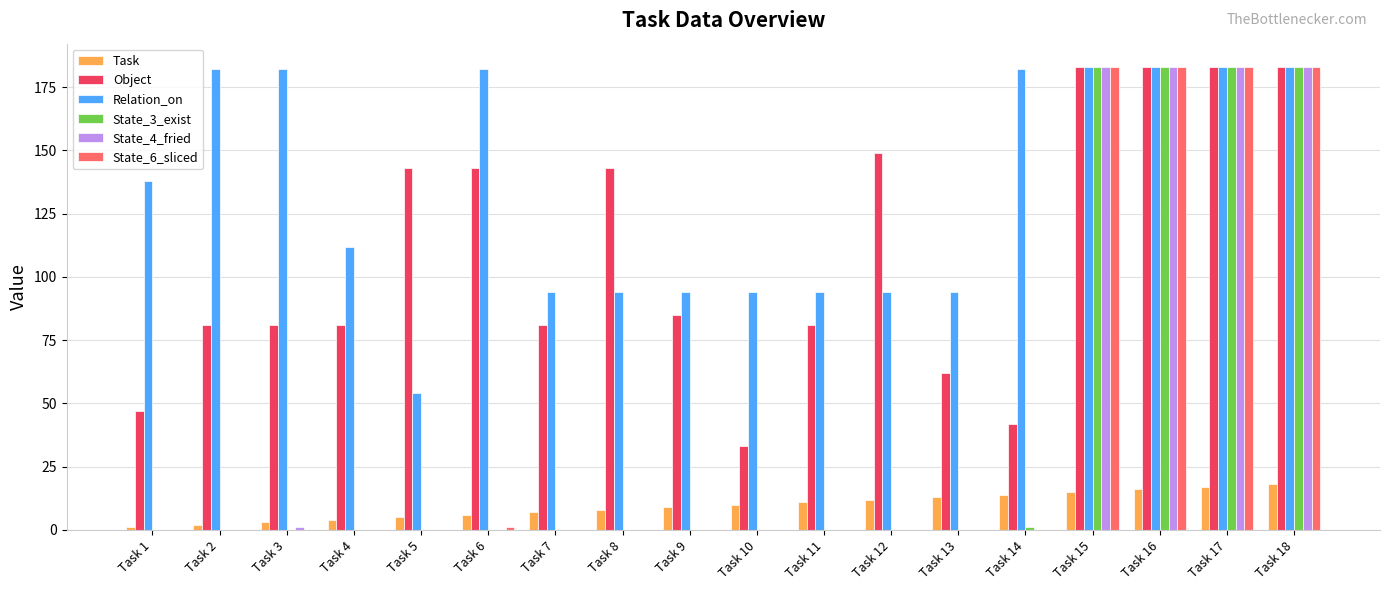

What is the greatest value displayed?

183